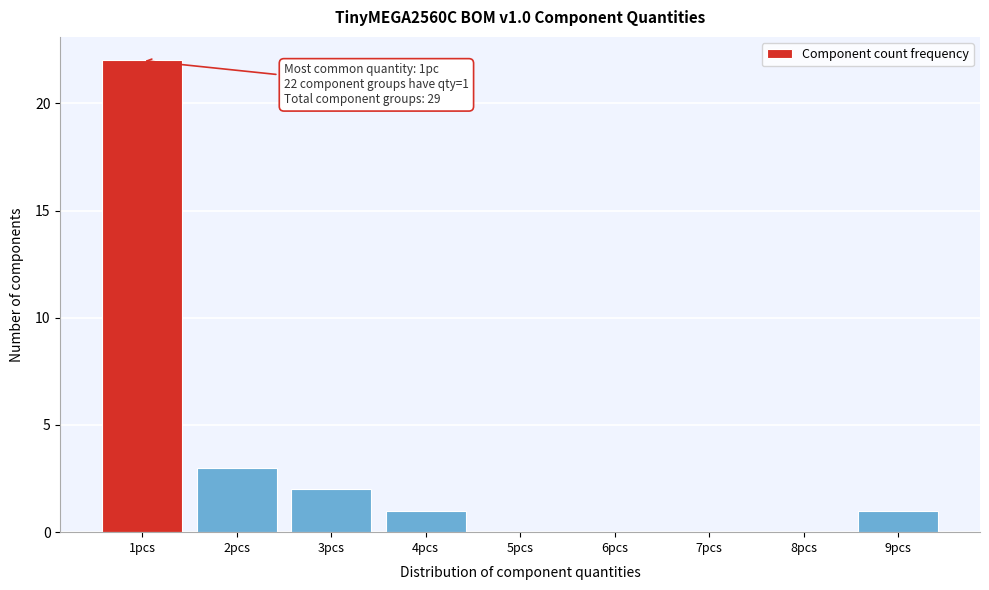

Reading left to right, extract all data points from this chart.

1pcs=22	2pcs=3	3pcs=2	4pcs=1	5pcs=0	6pcs=0	7pcs=0	8pcs=0	9pcs=1